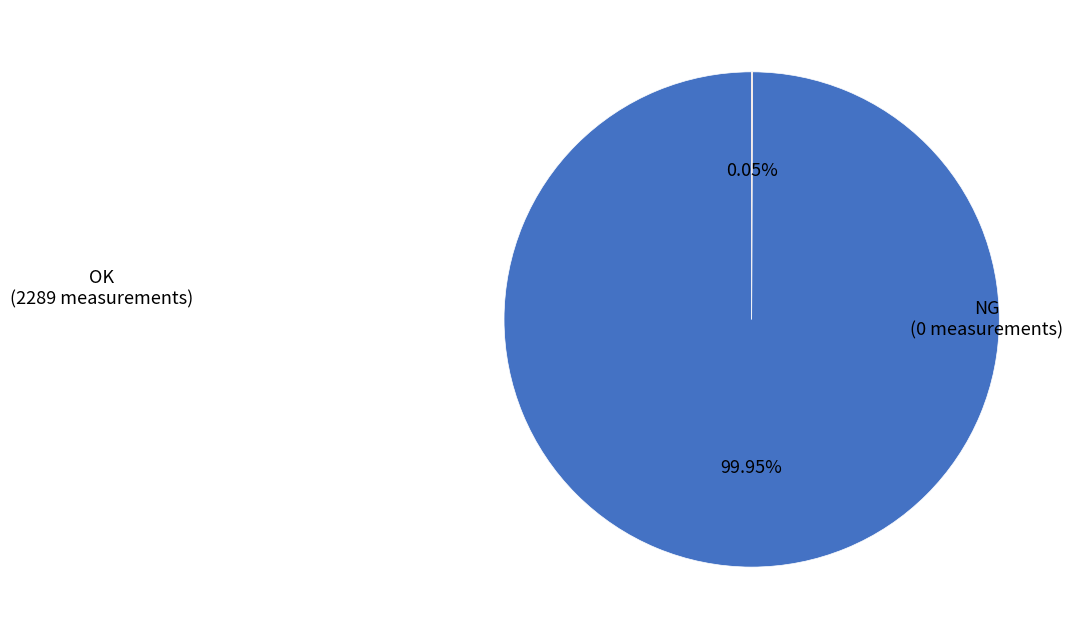

Is there any slice that represents more than half of the pie?

Yes